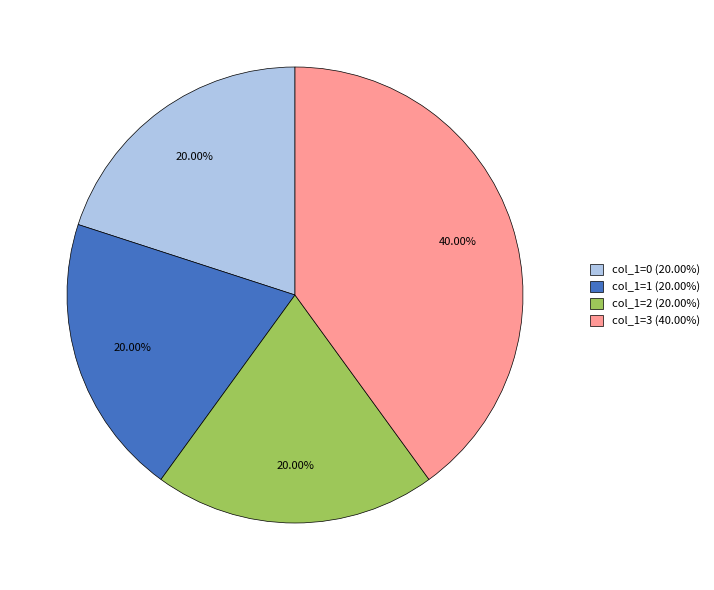

How many slices are in this pie chart?

4